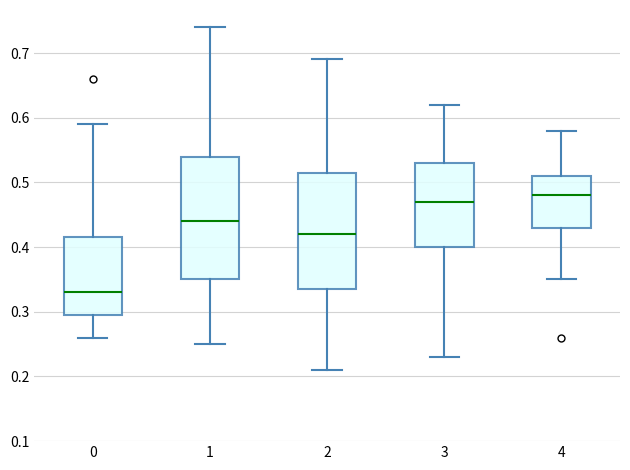

Which box is the tallest, from its lower edge to its upper edge?

1